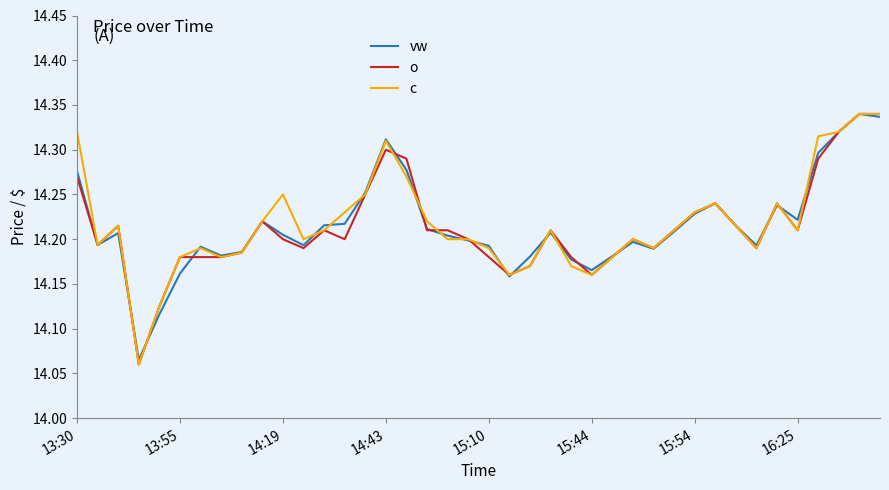

Does the chart have visible grid lines?

No